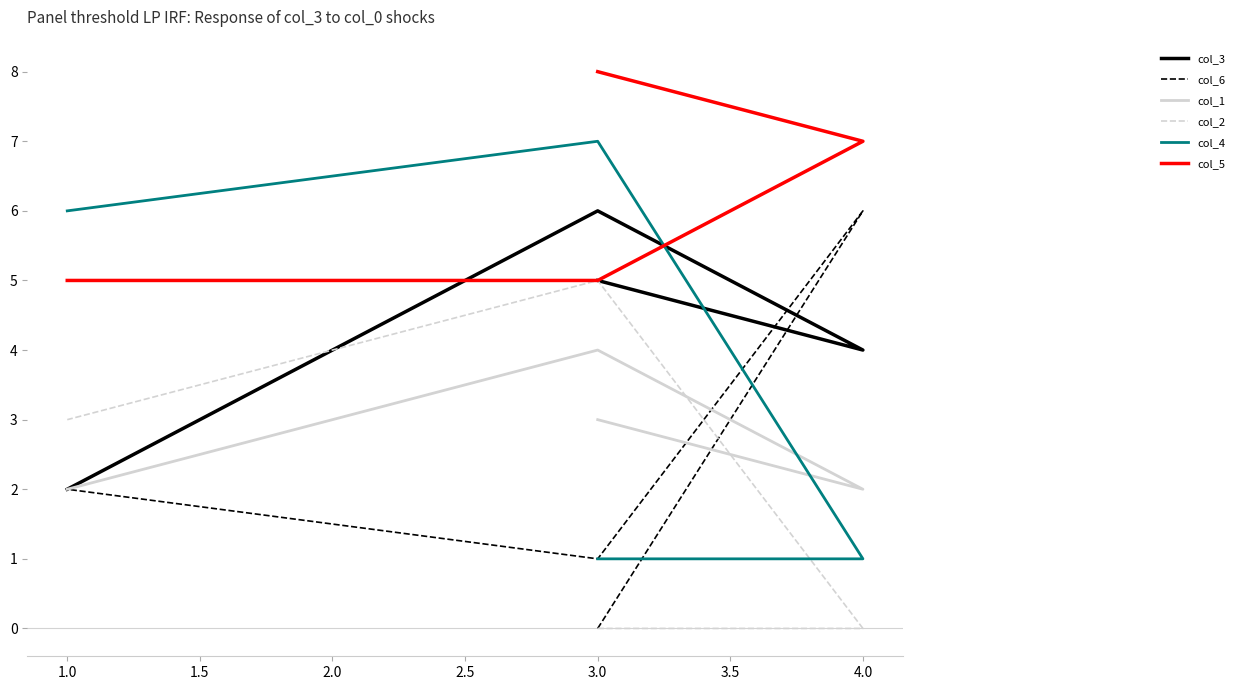

Does the chart display data point markers on the line(s)?

No